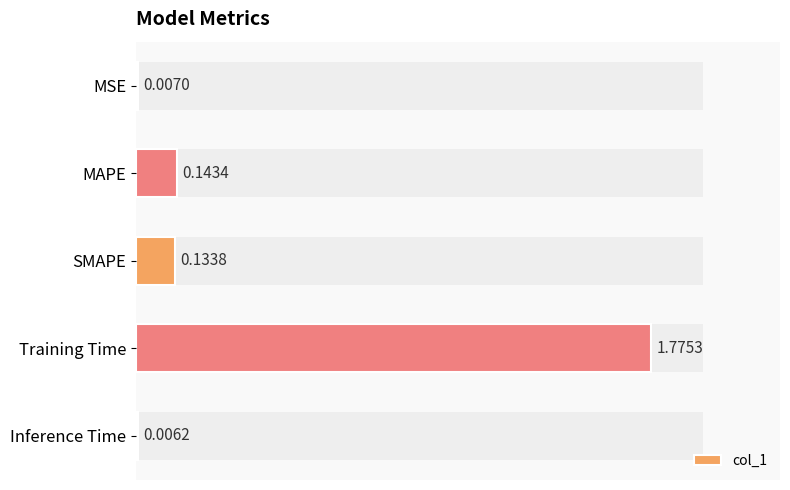

What is the difference between the maximum and minimum values?

1.8